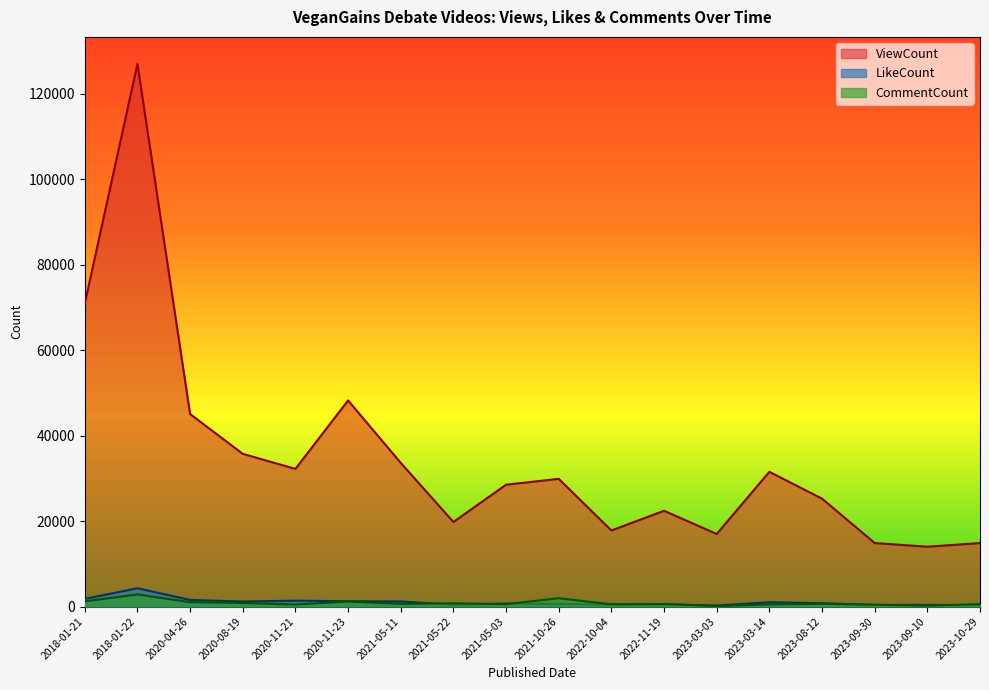

What are all the series names shown in the legend?

ViewCount, LikeCount, CommentCount